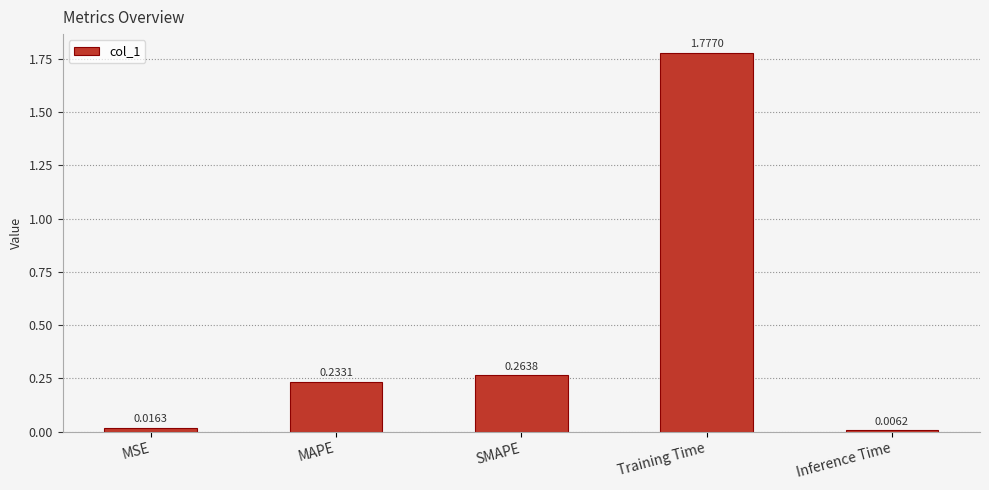

Rank the categories by value from lowest to highest.

Inference Time, MSE, MAPE, SMAPE, Training Time